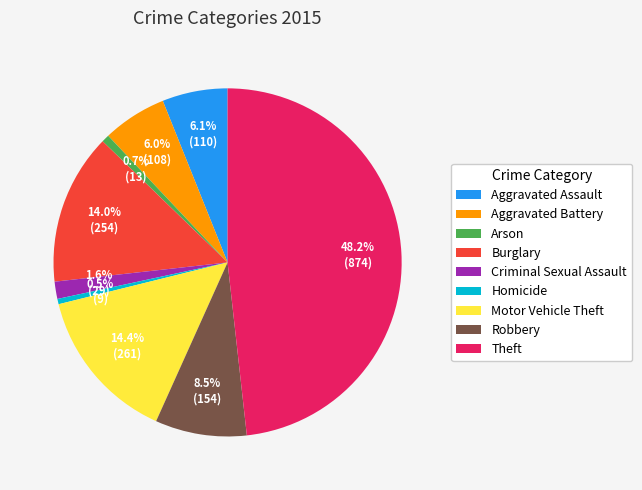

Which slice is the largest?

Theft